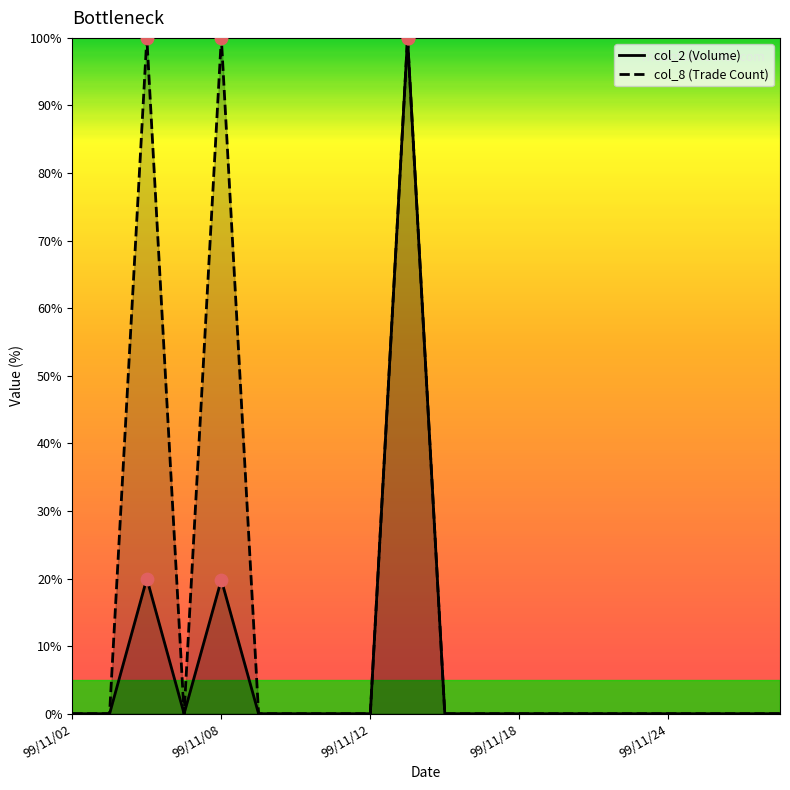

At how many categories does at least one series exceed 46?

3